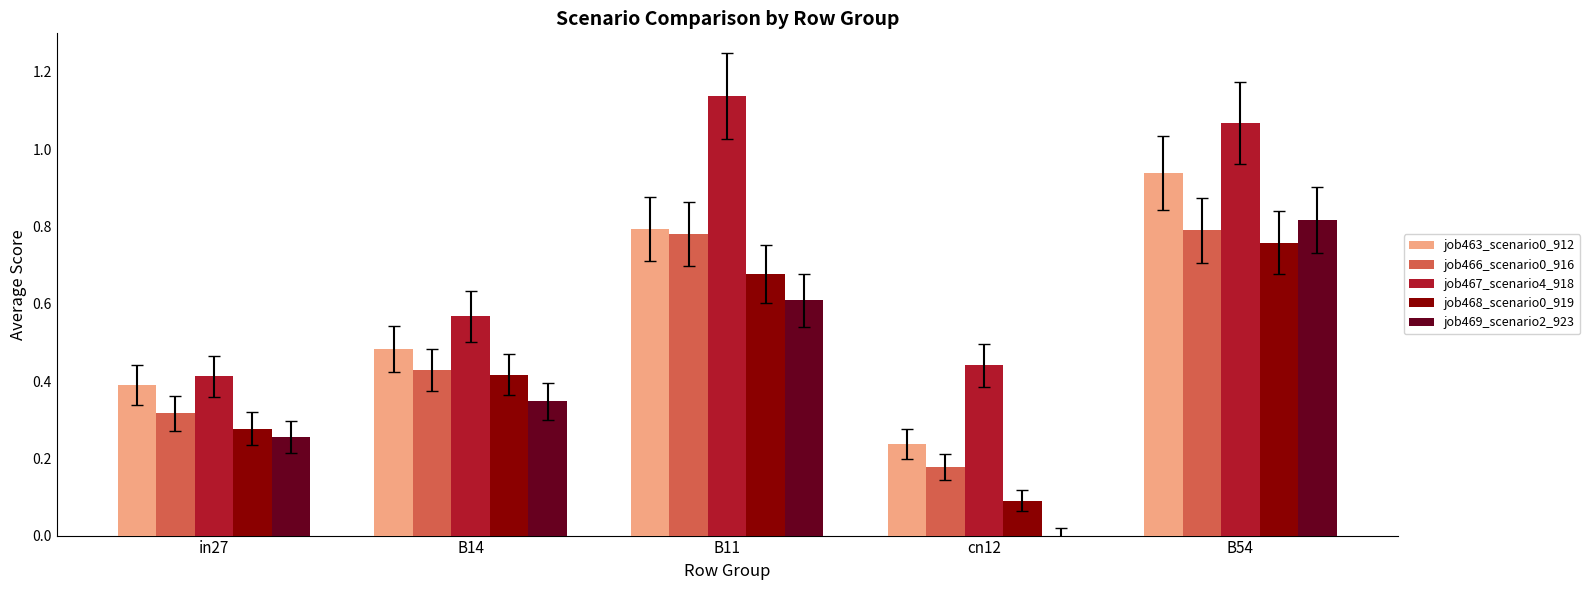

Count the number of data series in this chart.

5